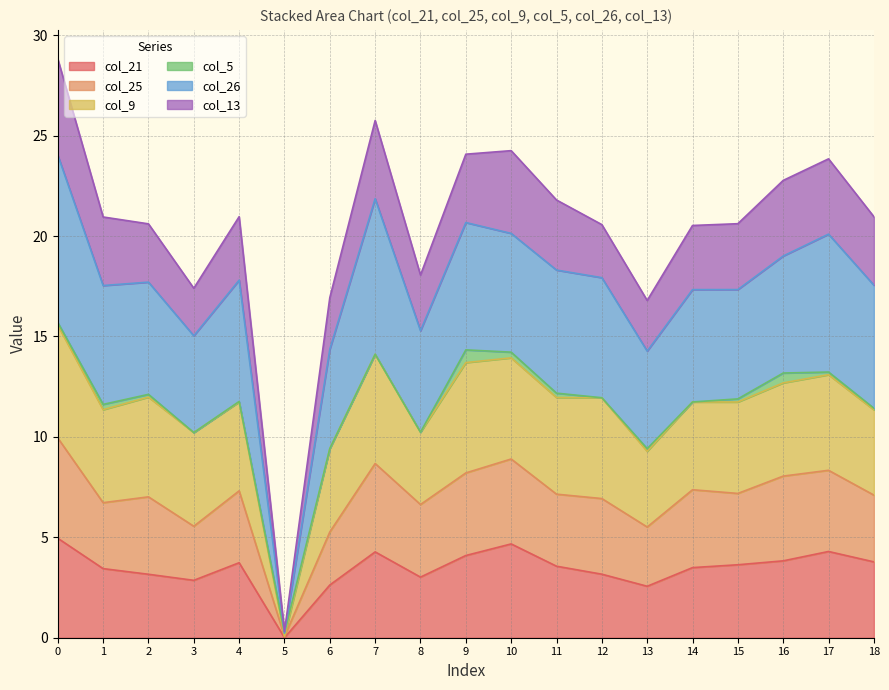

Where is the first local maximum for col_21?

4